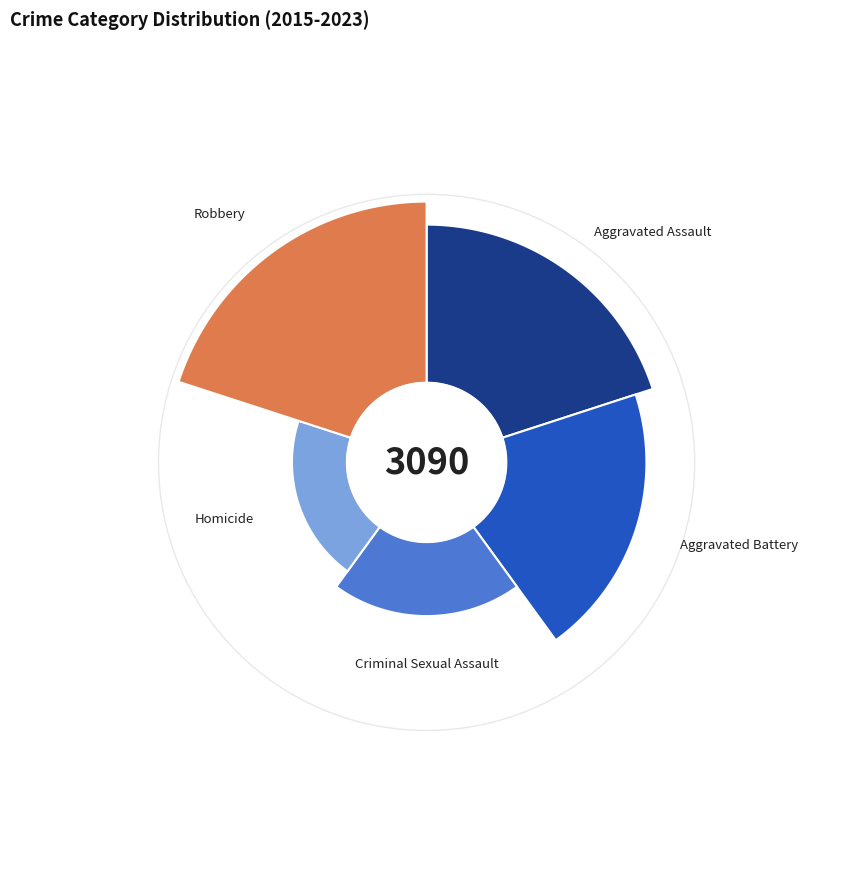

To the nearest percent, what percentage of the pie is 8?

10%